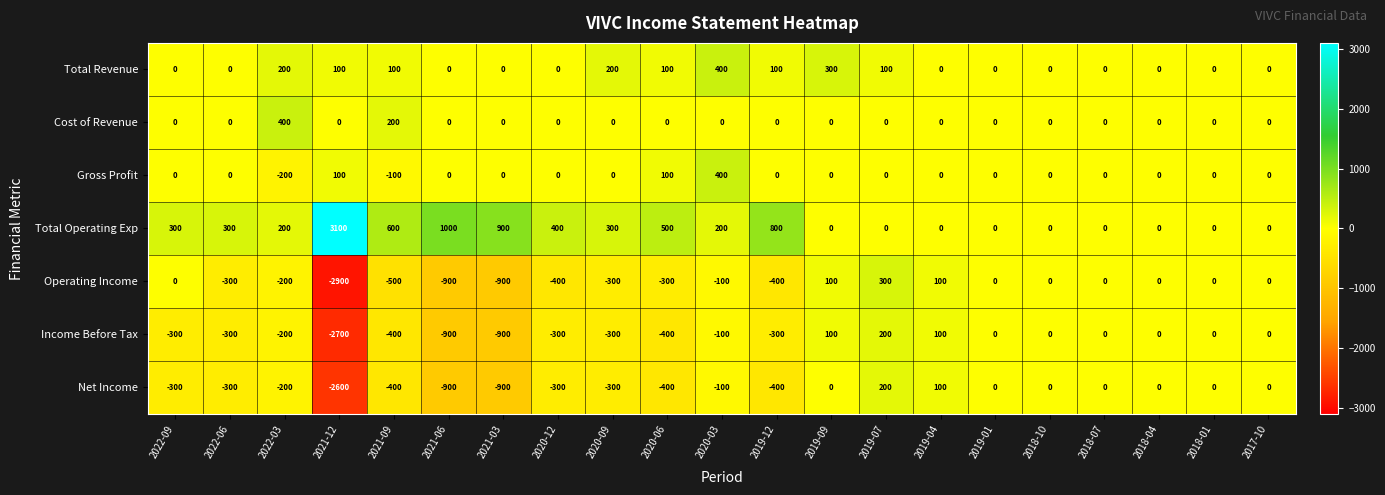

Is it true that Total Operating Exp equals -960 at 2019-01?

False